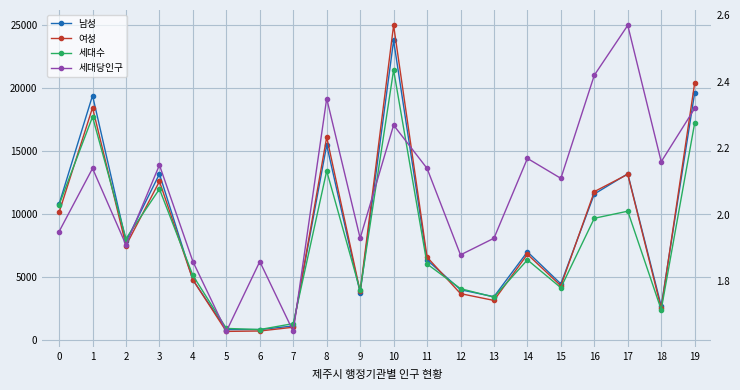

How many lines are shown in the chart?

4